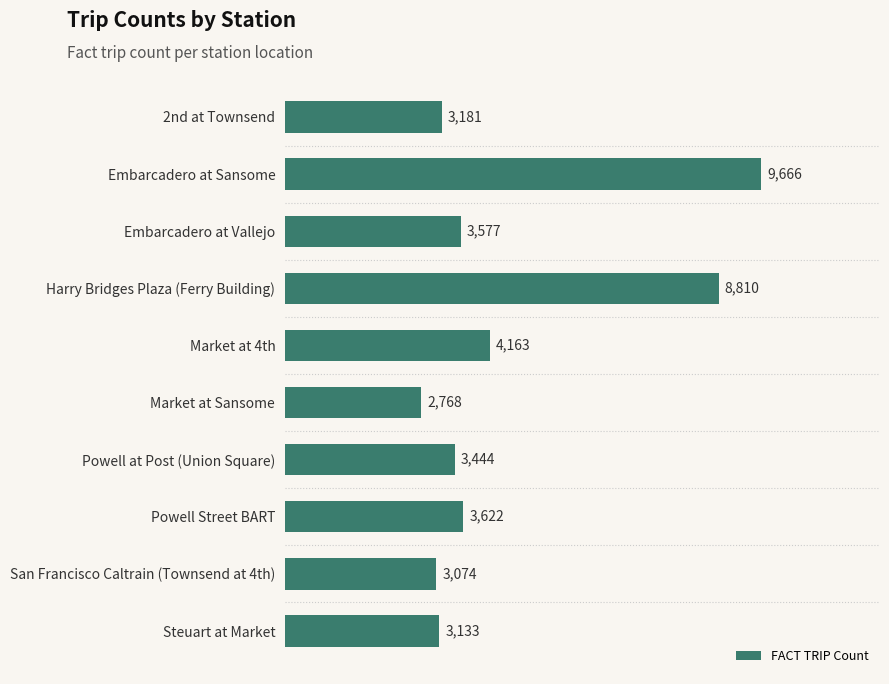

True or false: the data shows 3577 at Embarcadero at Vallejo.

True